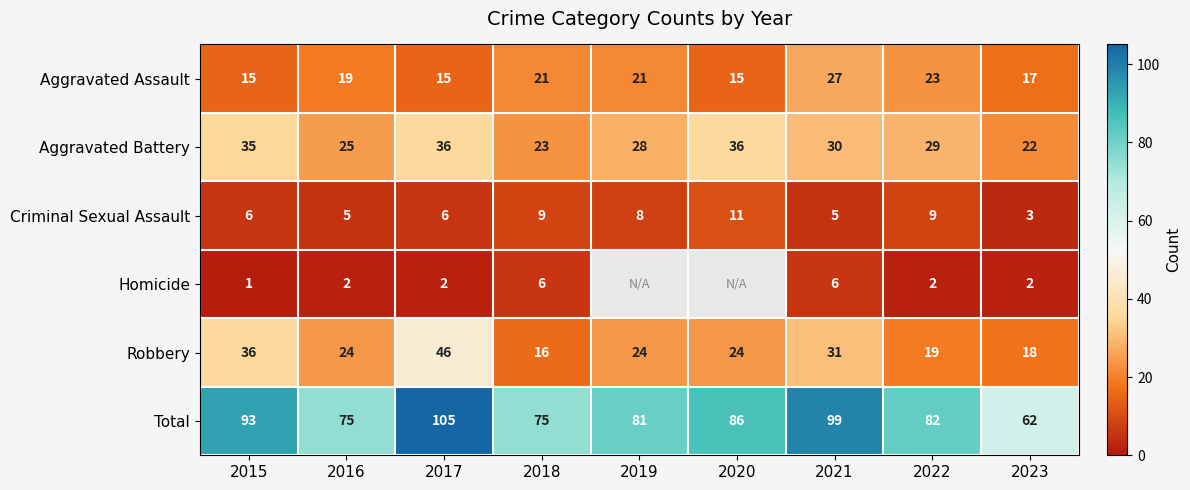

True or false: Homicide has a value of 3 at 2022.

False